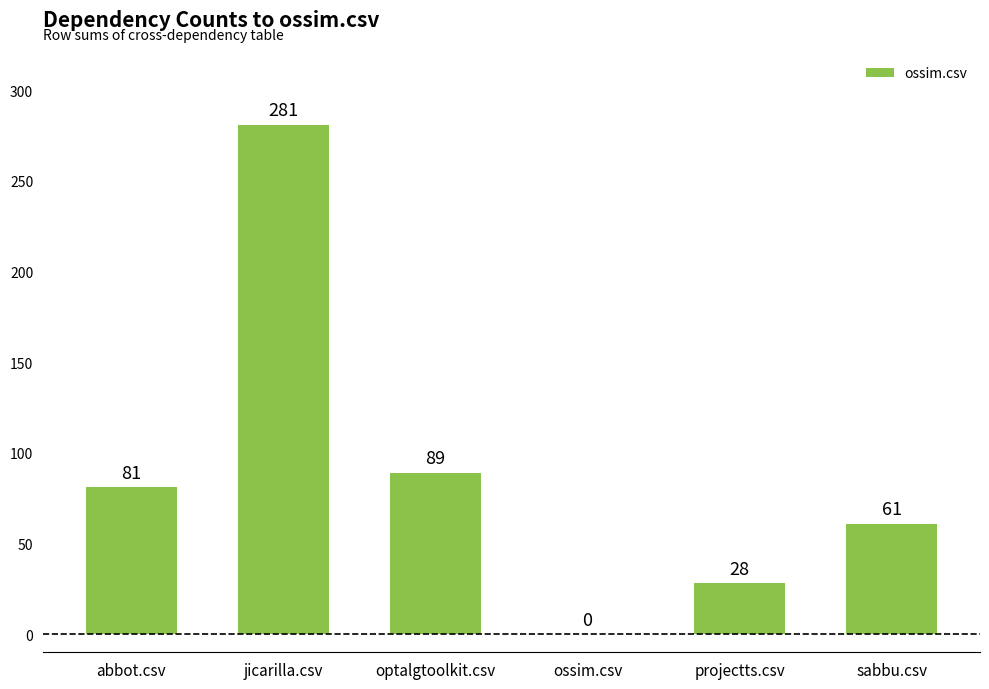

Where is the data nearest to the value 140?

optalgtoolkit.csv